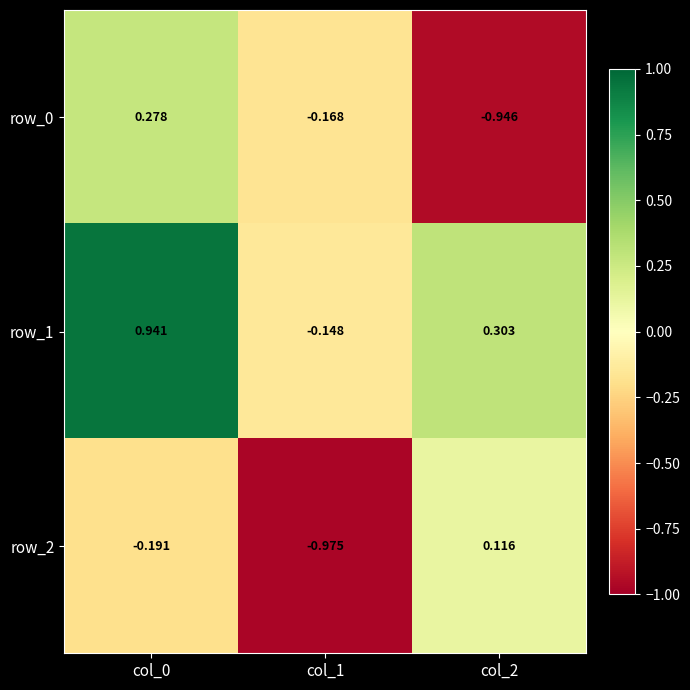

Is the value of row_2 at col_0 greater than the value of row_1 at col_2?

No